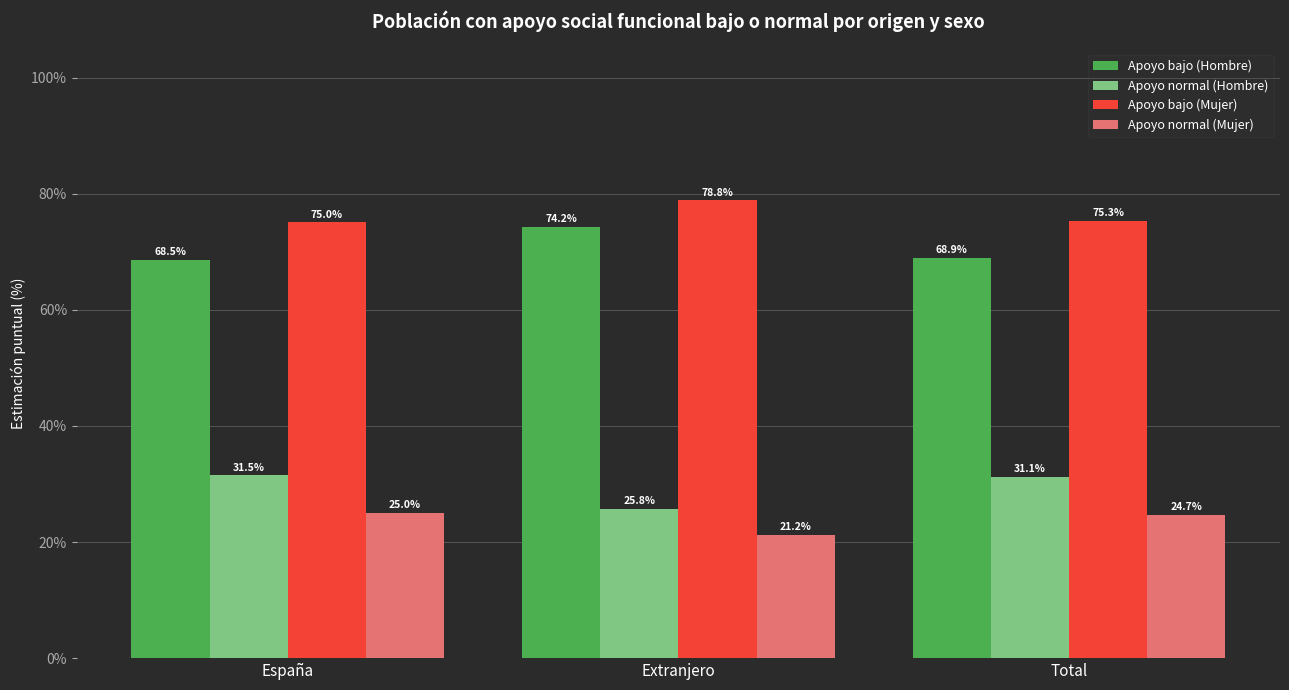

List the series in order of their peak value, lowest first.

Apoyo normal (Mujer), Apoyo normal (Hombre), Apoyo bajo (Hombre), Apoyo bajo (Mujer)